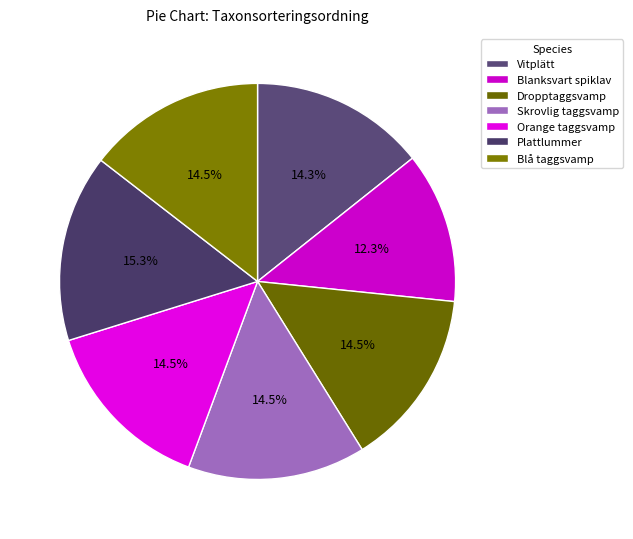

Is there a majority slice in this chart?

No